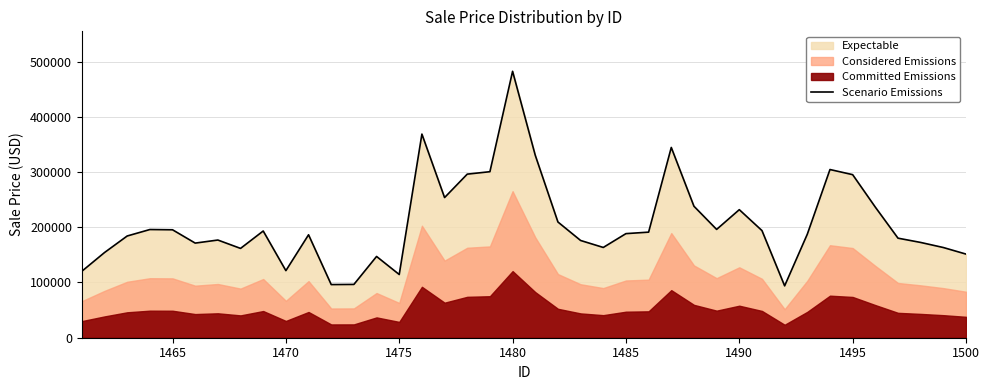

What is the minimum value for Scenario Emissions?

93891.8